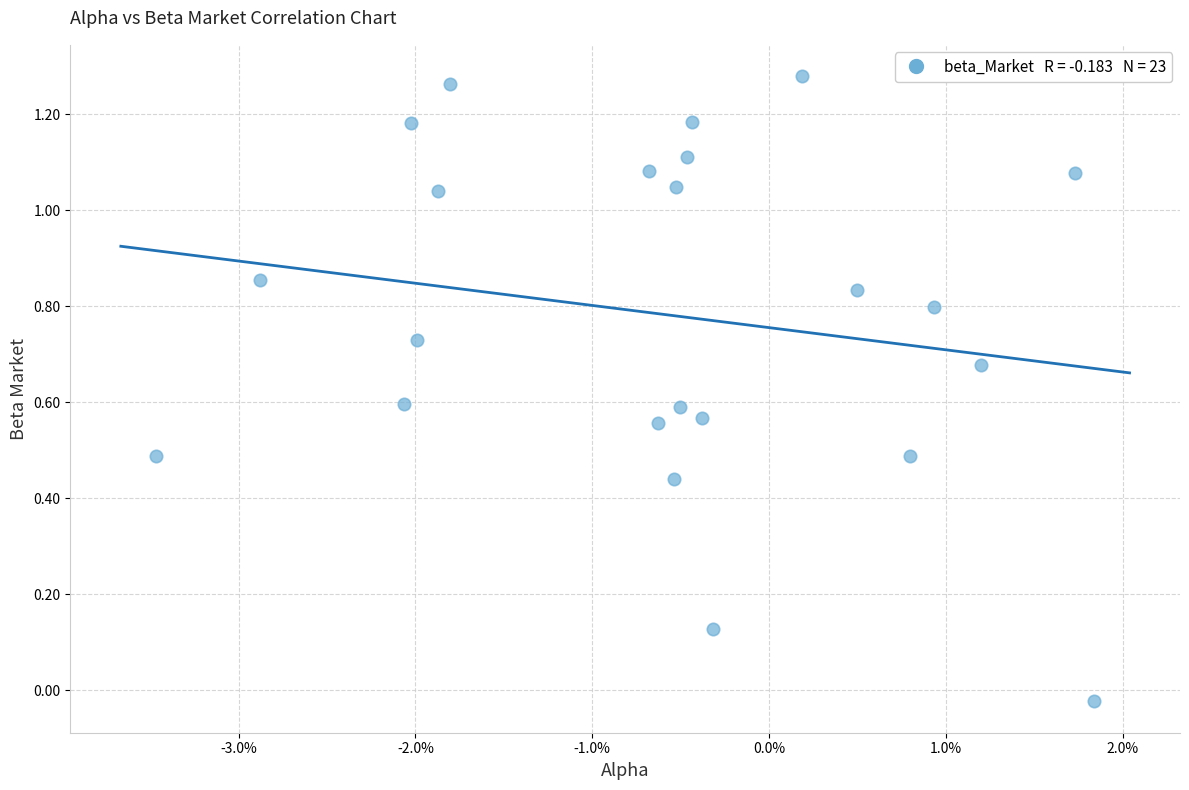

Count the number of points in this scatter plot.

23